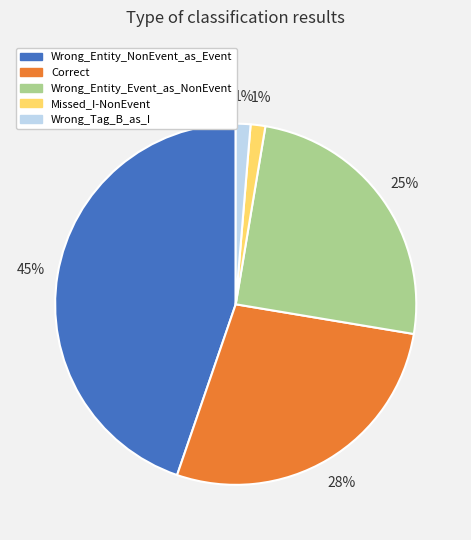

Combined, do Wrong_Entity_Event_as_NonEvent and Wrong_Tag_B_as_I account for over 50%?

No